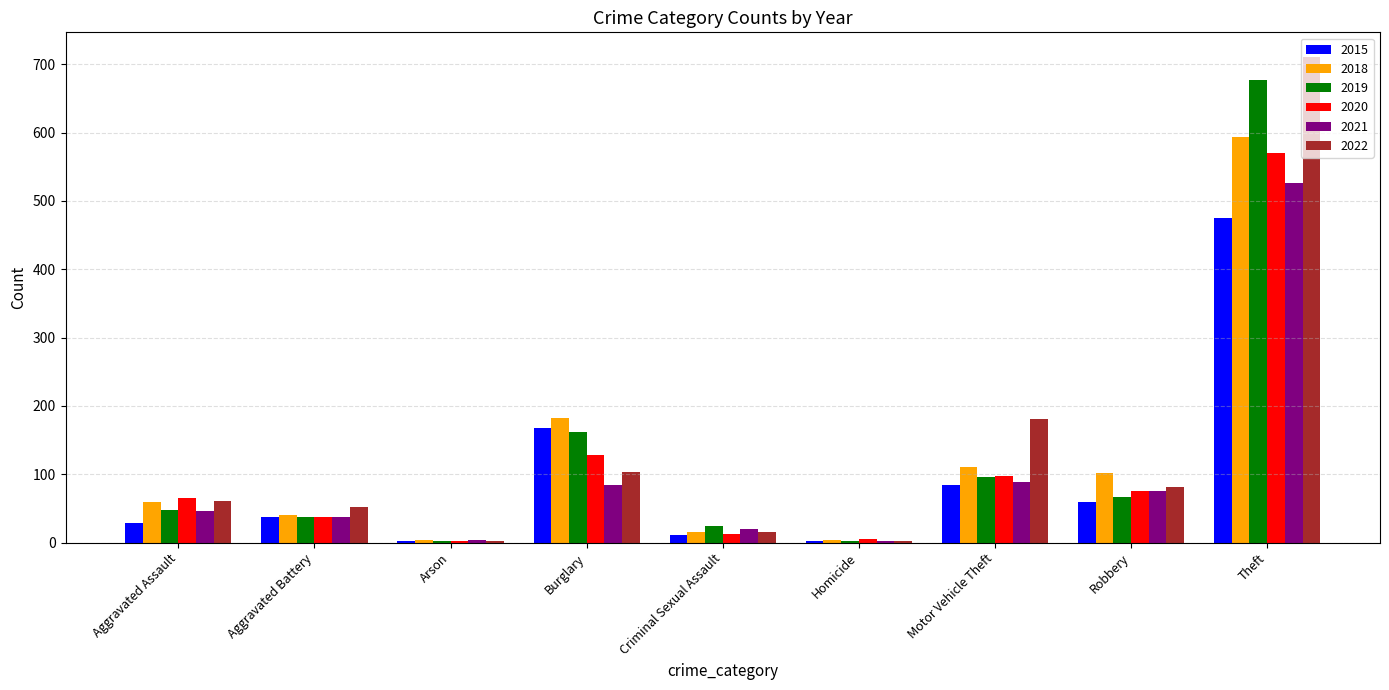

The 2018 series shows 43 at Robbery. True or false?

False